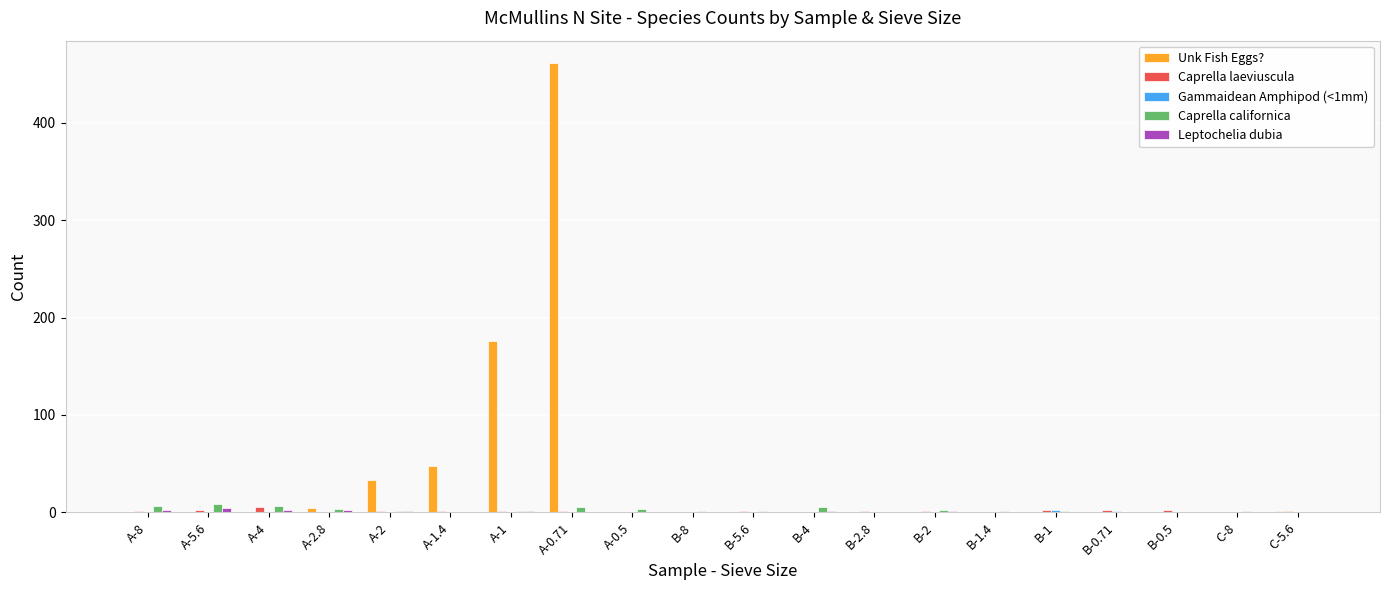

Which category has the highest value across all series?

A-0.71